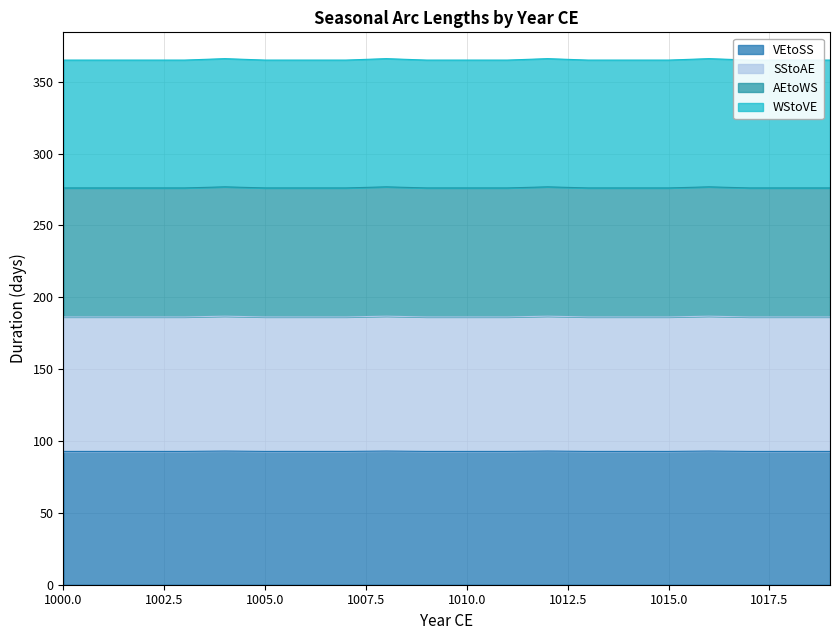

Between 1010 and 1017, which series saw the biggest shift?

VEtoSS